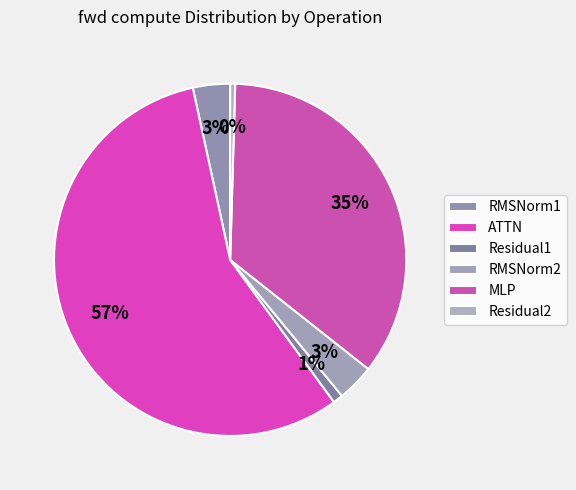

The RMSNorm1 slice represents 3% of the pie. True or false?

True